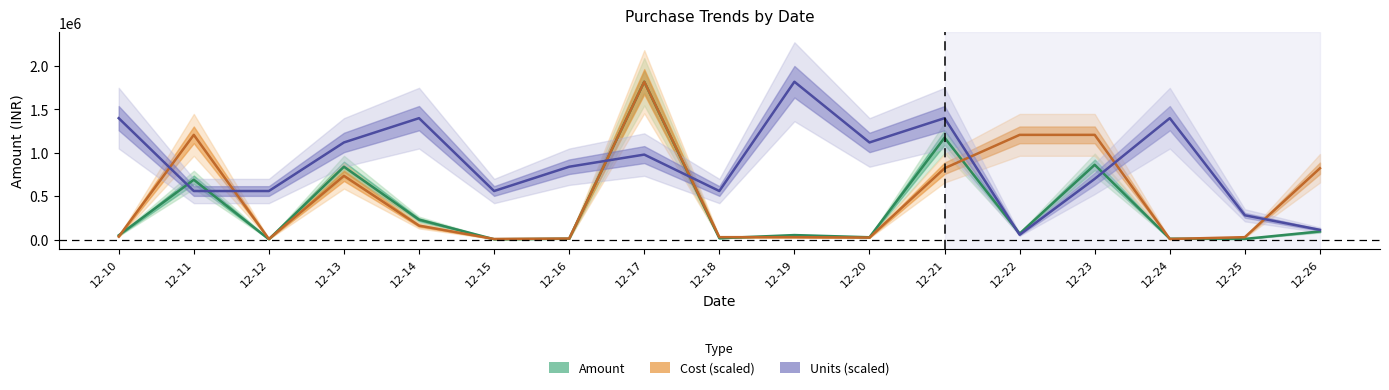

Between 12-11 and 12-13, which series saw the biggest shift?

Units (scaled)